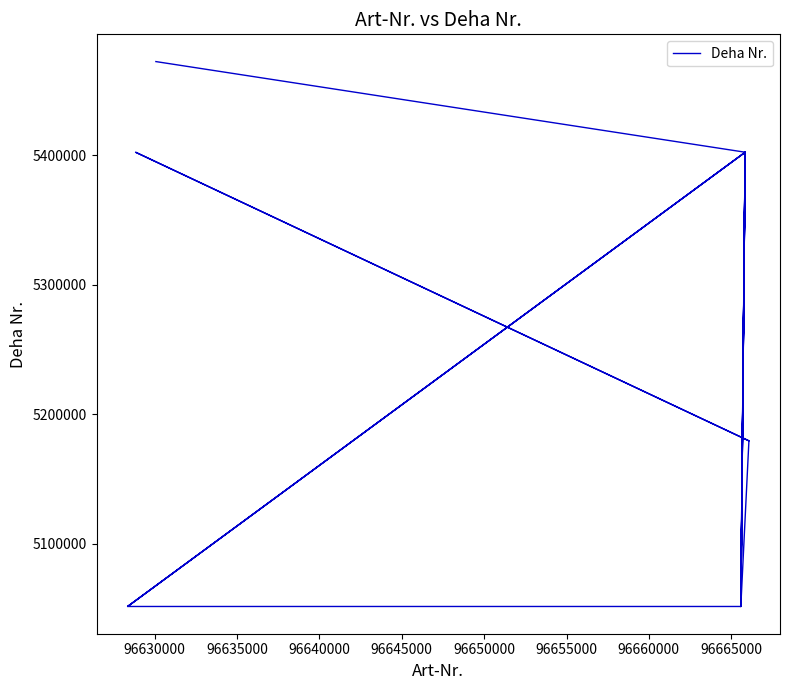

True or false: the data shows 2261753 at 17.

False